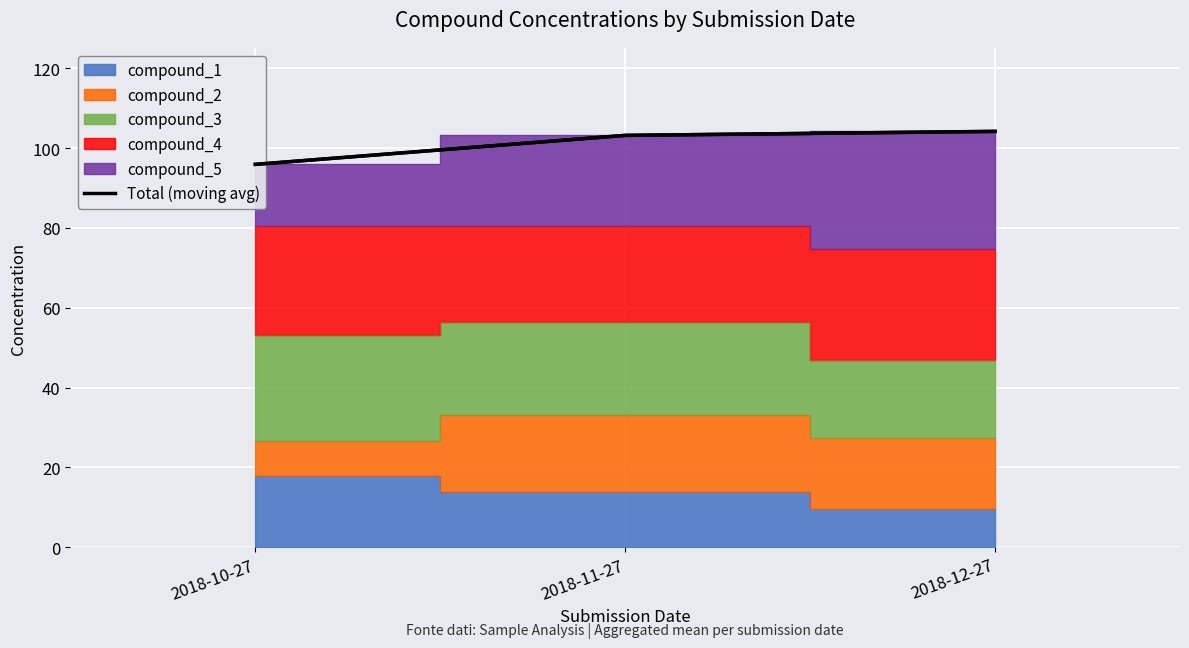

Where does the data first go above 103?

2018-11-27